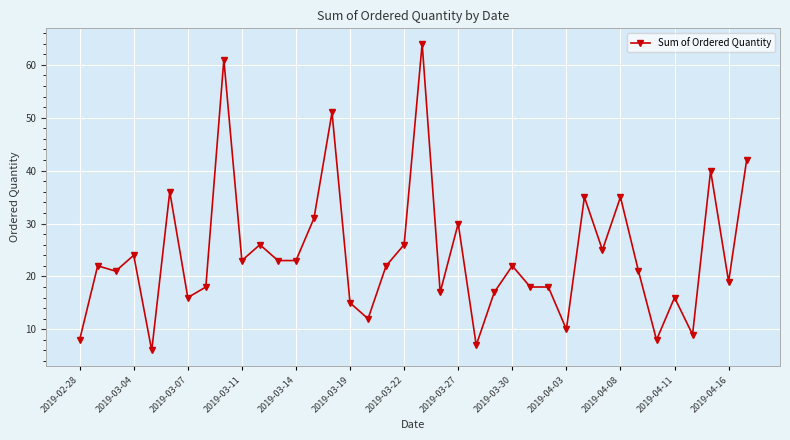

How many lines are shown in the chart?

1